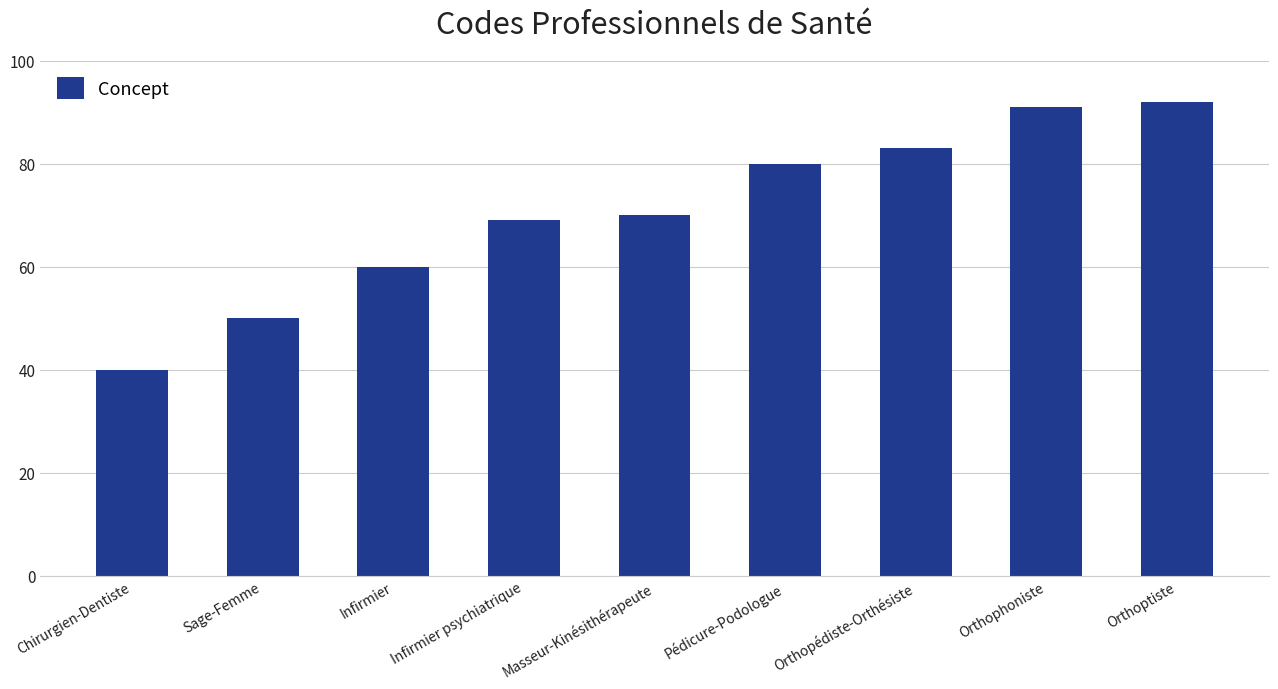

List the labels in order of value, largest first.

Orthoptiste, Orthophoniste, Orthopédiste-Orthésiste, Pédicure-Podologue, Masseur-Kinésithérapeute, Infirmier psychiatrique, Infirmier, Sage-Femme, Chirurgien-Dentiste